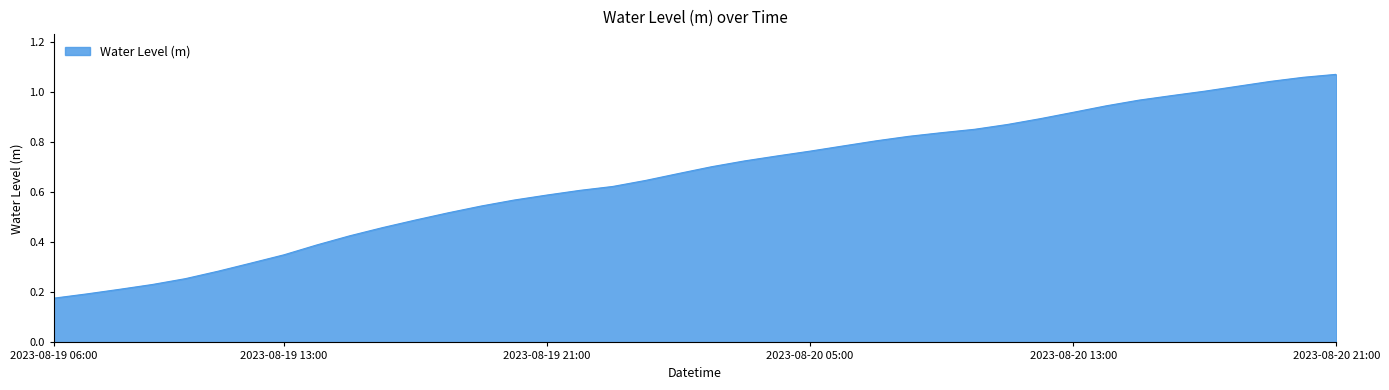

Reading left to right, extract all data points from this chart.

0.2	0.2	0.2	0.2	0.3	0.3	0.3	0.4	0.4	0.4	0.5	0.5	0.5	0.5	0.6	0.6	0.6	0.6	0.6	0.7	0.7	0.7	0.7	0.8	0.8	0.8	0.8	0.8	0.9	0.9	0.9	0.9	0.9	1.0	1.0	1.0	1.0	1.0	1.1	1.1